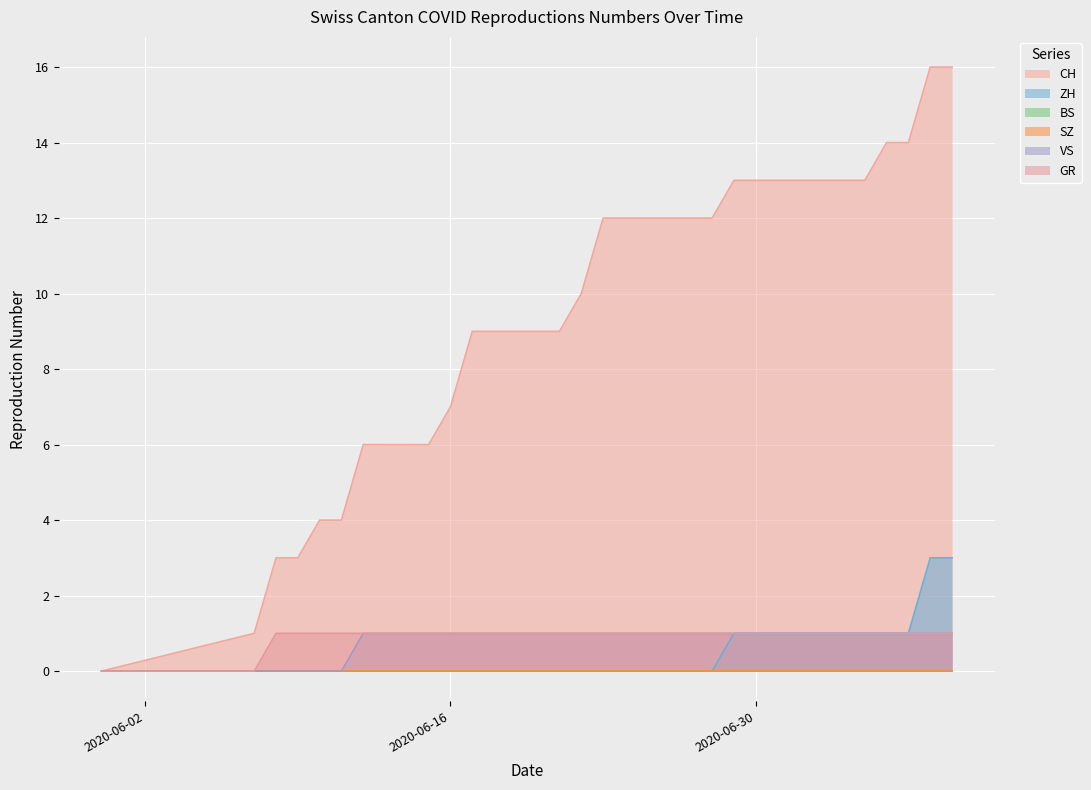

What is the greatest value displayed?

16